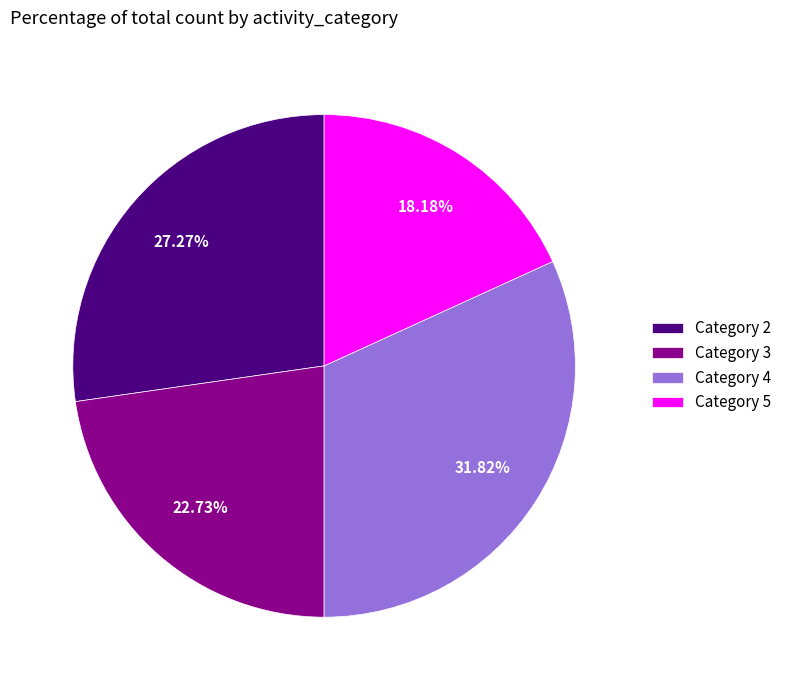

Which slice is the largest?

Category 4